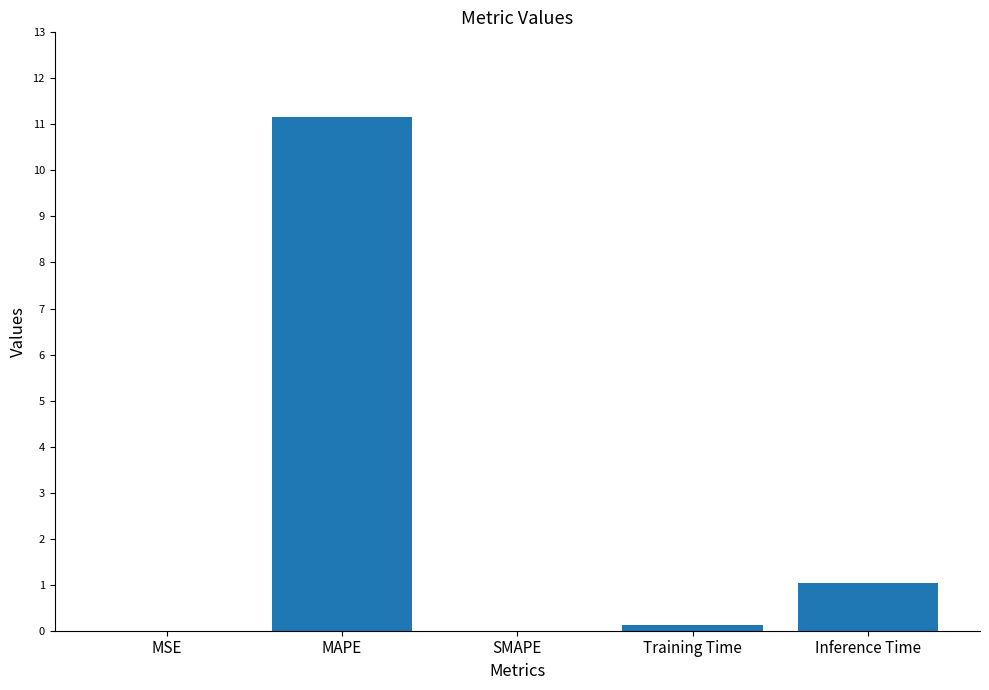

Is it true that the value at MAPE is 17.3?

False